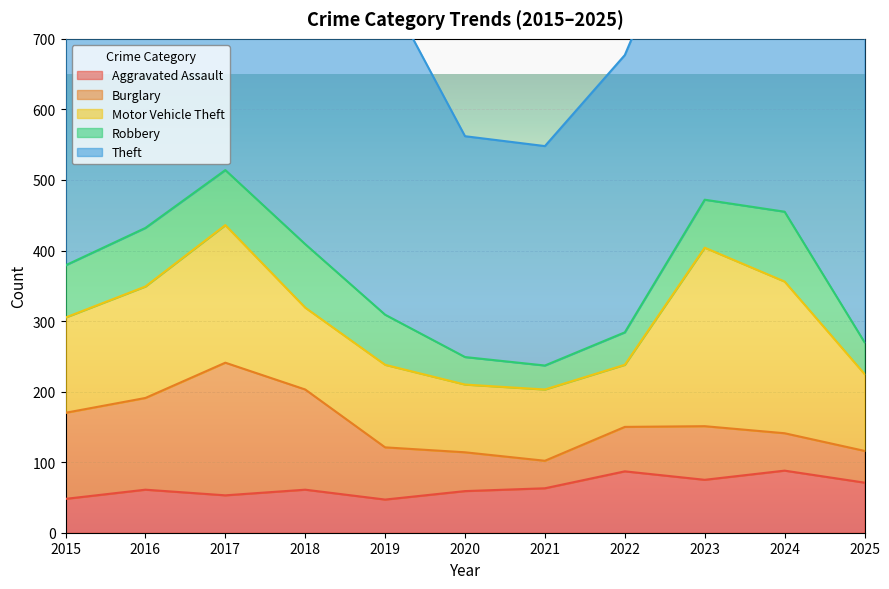

How many lines are shown in the chart?

5